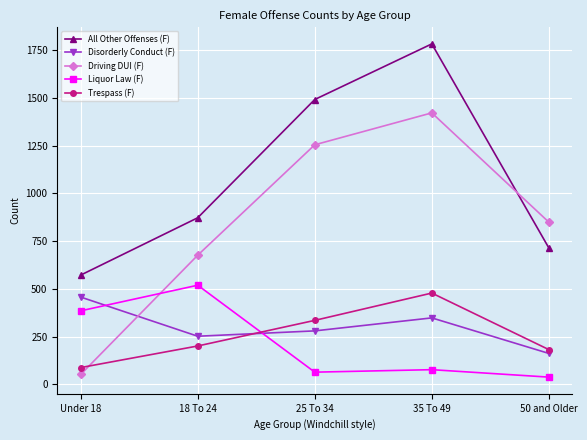

At which category does Liquor Law (F) reach its first local peak?

18 To 24